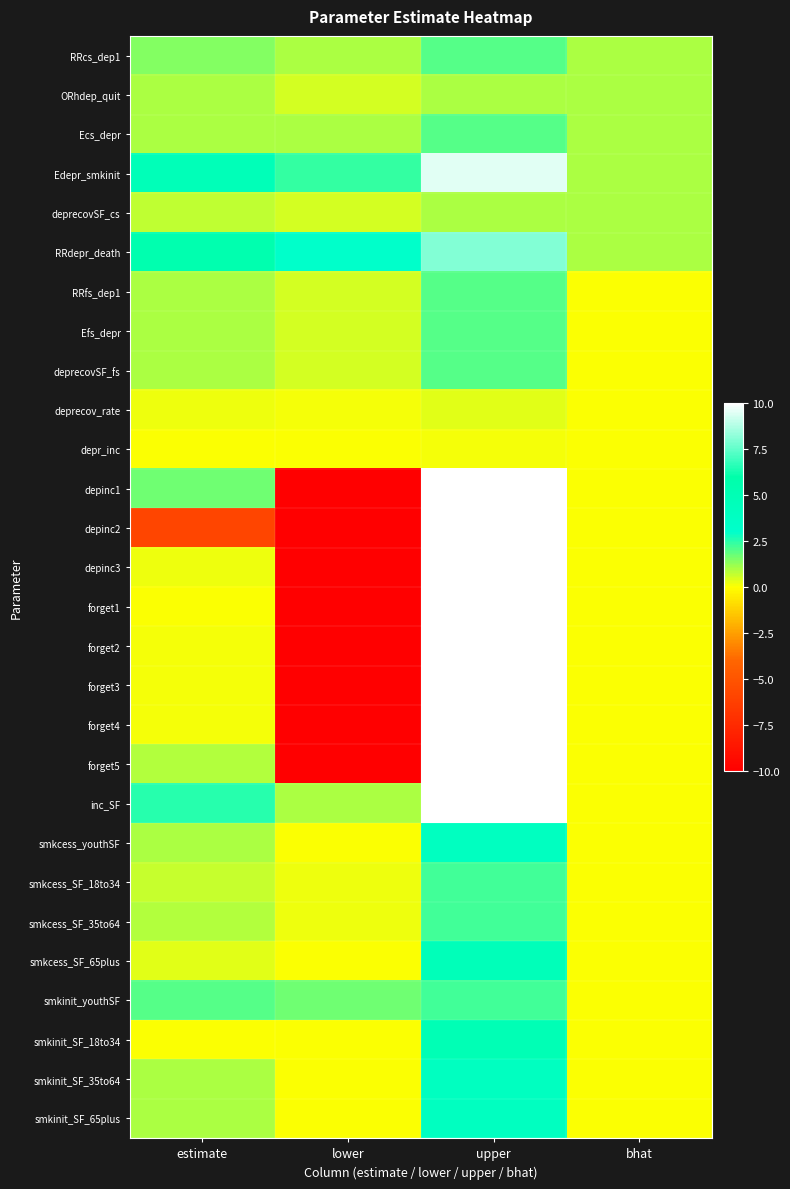

Which series has the widest spread of values?

depinc1